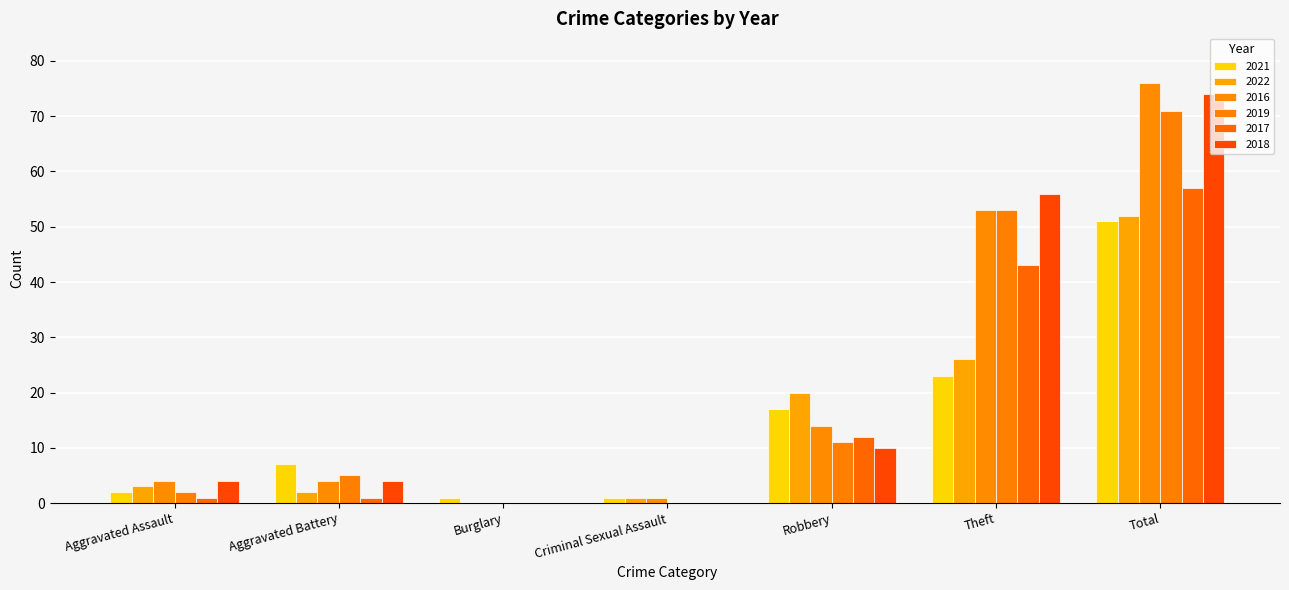

Is the value of 2017 at Robbery greater than the value of 2016 at Theft?

No